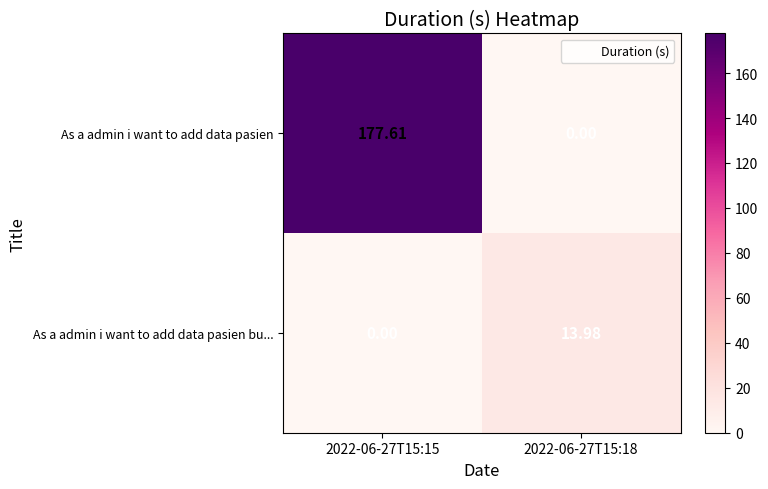

Between 2022-06-27T15:15 and 2022-06-27T15:18, which series saw the biggest shift?

As a admin i want to add data pasien